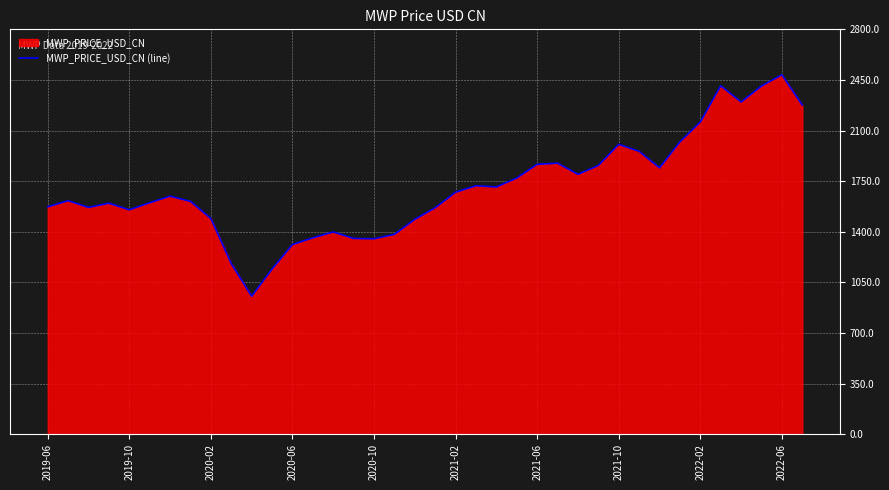

Is it true that the value at 2020-02 is 1491.4?

True